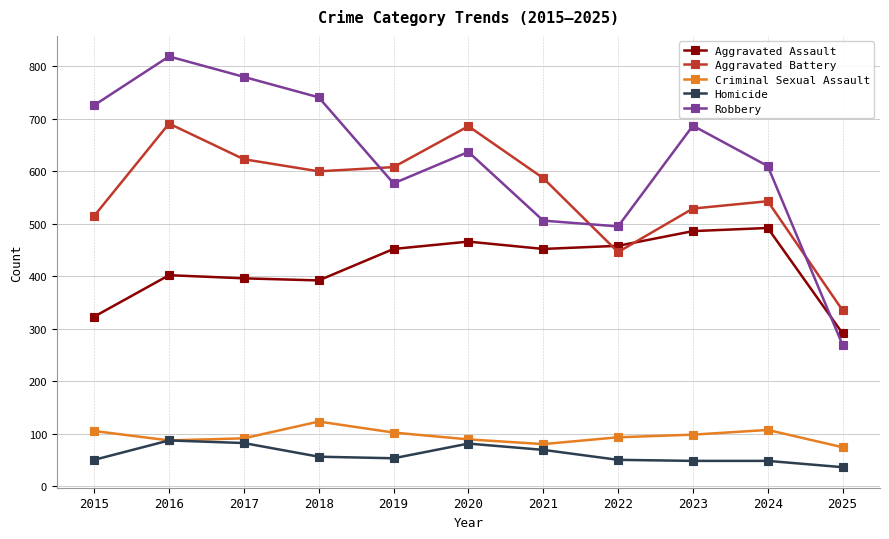

True or false: Homicide and Robbery intersect in this chart.

False